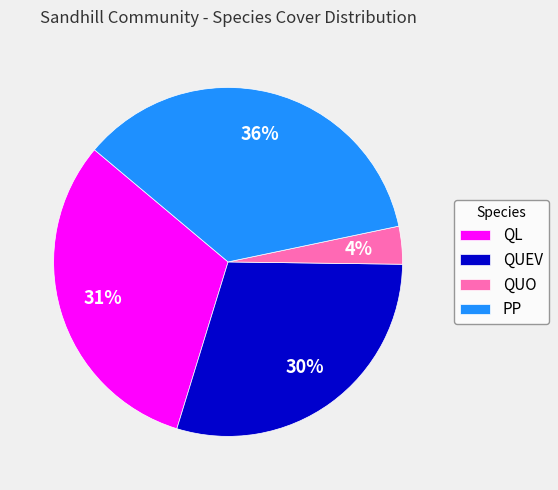

Combined, do PP and QL account for over 50%?

Yes